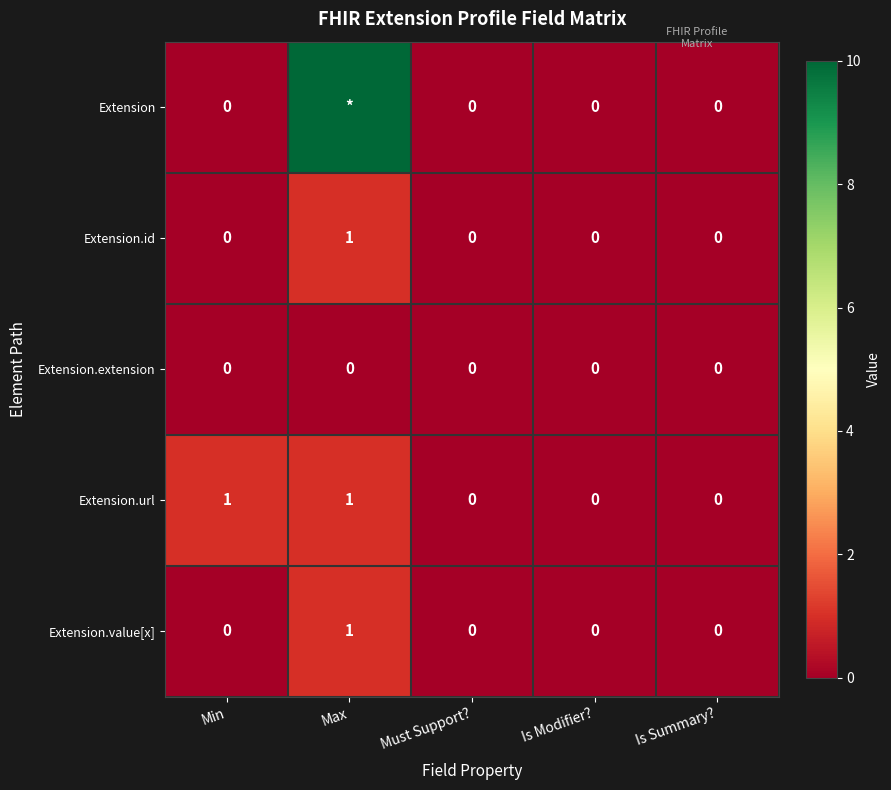

Is it true that Extension.extension equals 0 at Max?

True